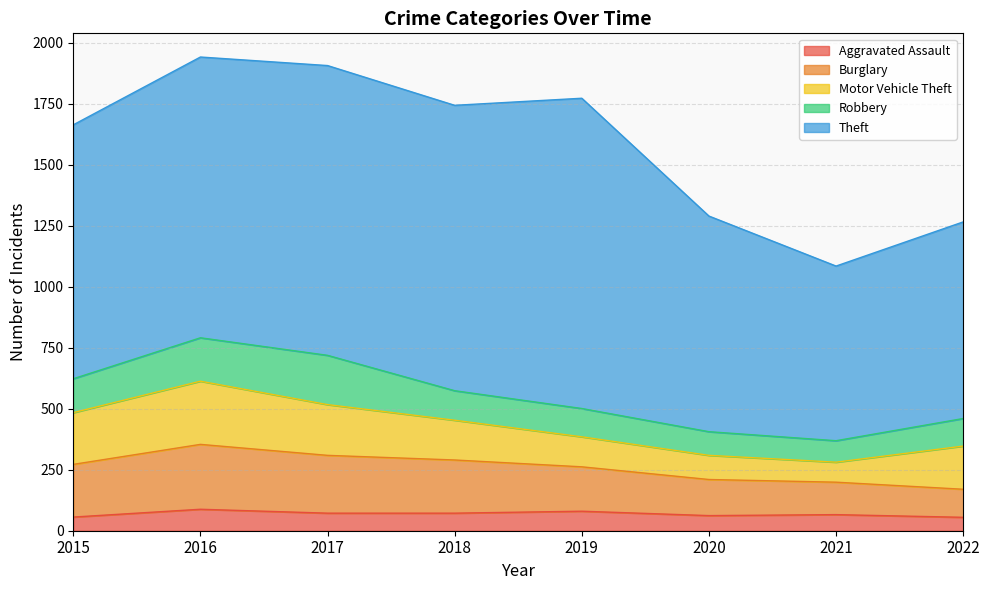

Which series changed the most between 2016 and 2022?

Theft